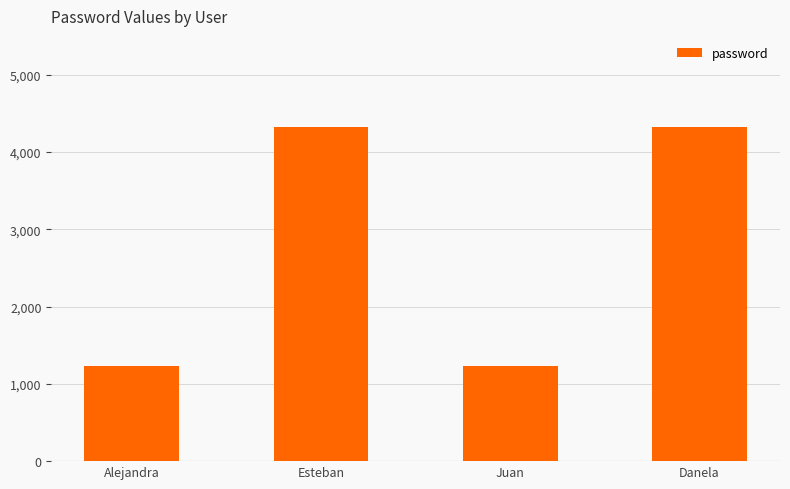

What is the change in value from Juan to Danela?

+3087